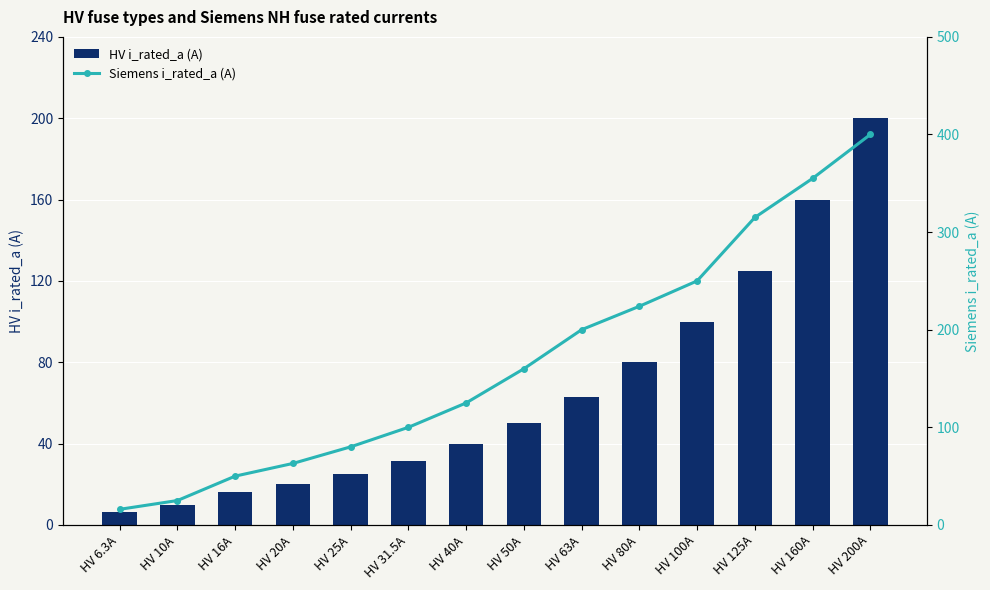

Where is HV i_rated_a (A) nearest to the value 103?

HV 100A